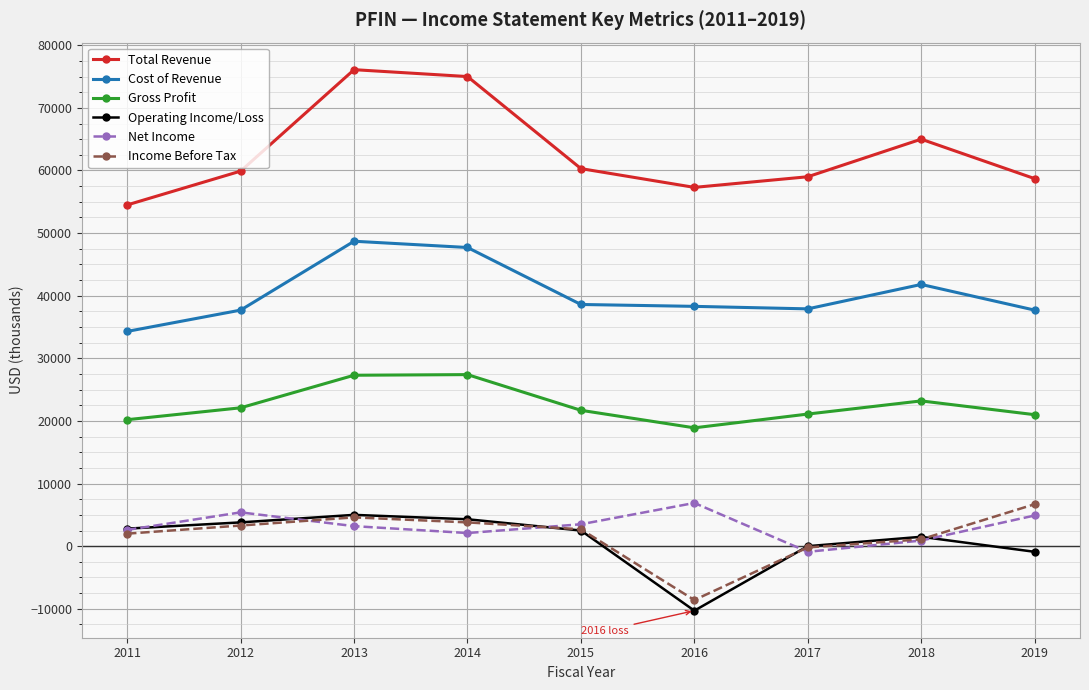

Which series has the largest total across all categories?

Total Revenue